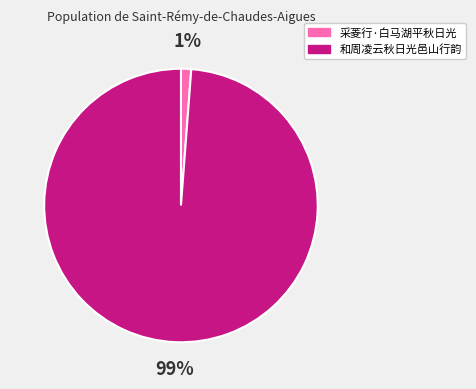

Combined, do 采菱行·白马湖平秋日光 and 和周凌云秋日光邑山行韵 account for over 50%?

Yes